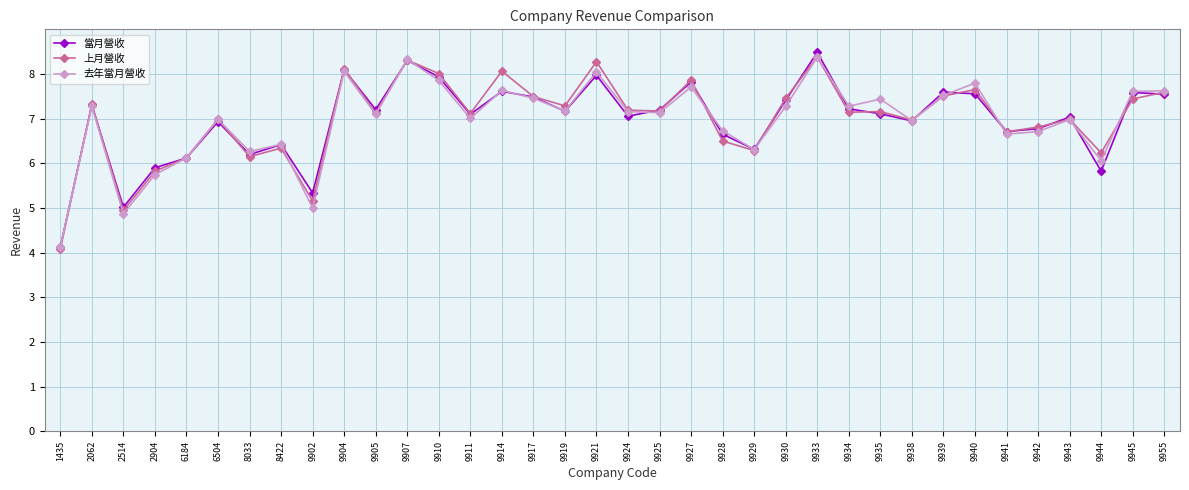

What are all the series names shown in the legend?

當月營收, 上月營收, 去年當月營收